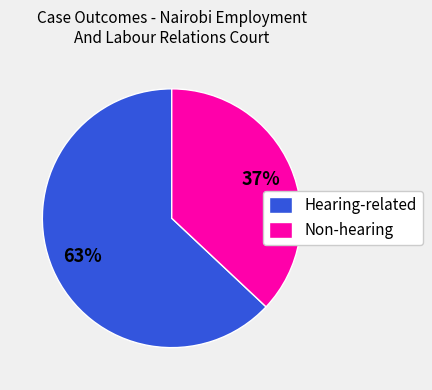

The Hearing-related slice represents 63% of the pie. True or false?

True